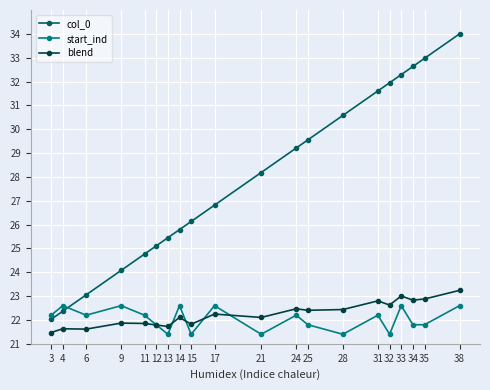

At which category is the sum across all series the highest?

38